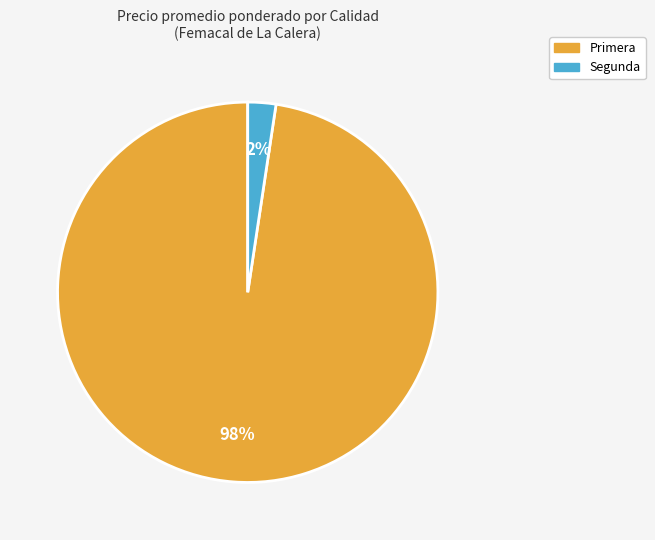

Approximately how many times larger is the value at Segunda compared to Primera?

0.0